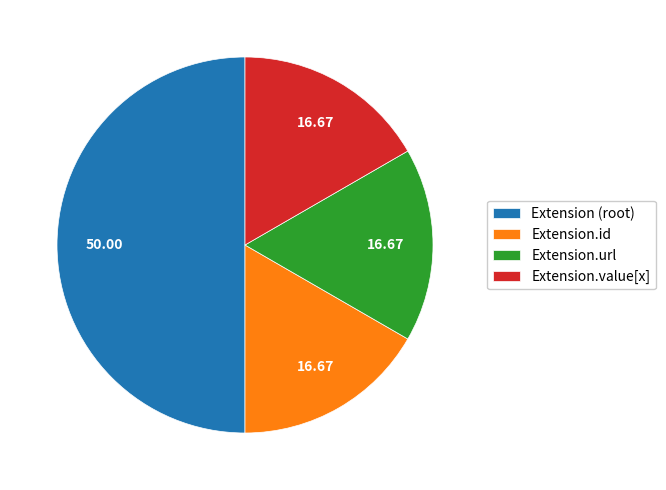

Do Extension.value[x] and Extension.url together represent more than half of the pie?

No